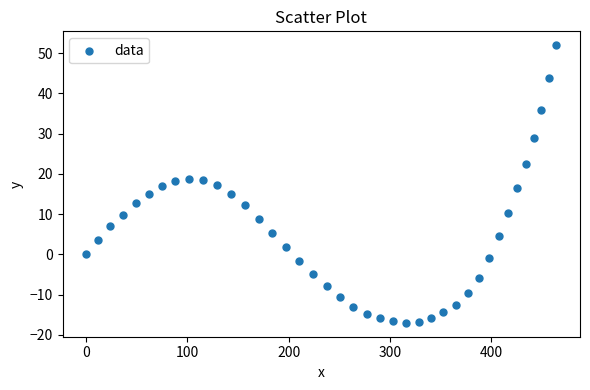

What is the range of Y values (max minus min)?

69.0